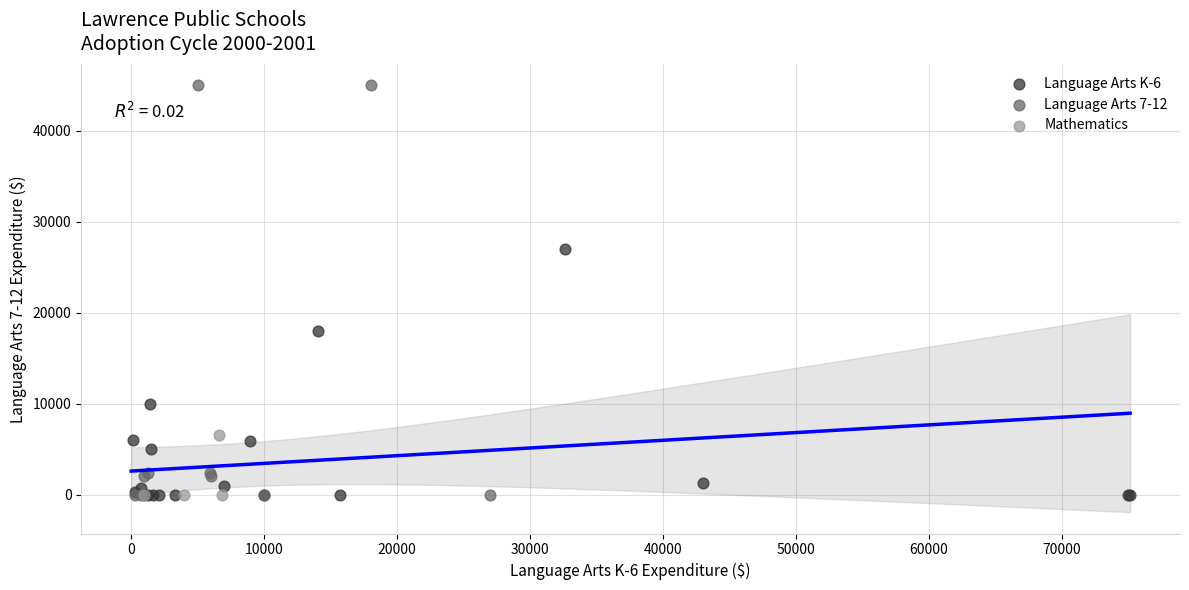

Which series reaches the maximum Y coordinate?

Language Arts 7-12